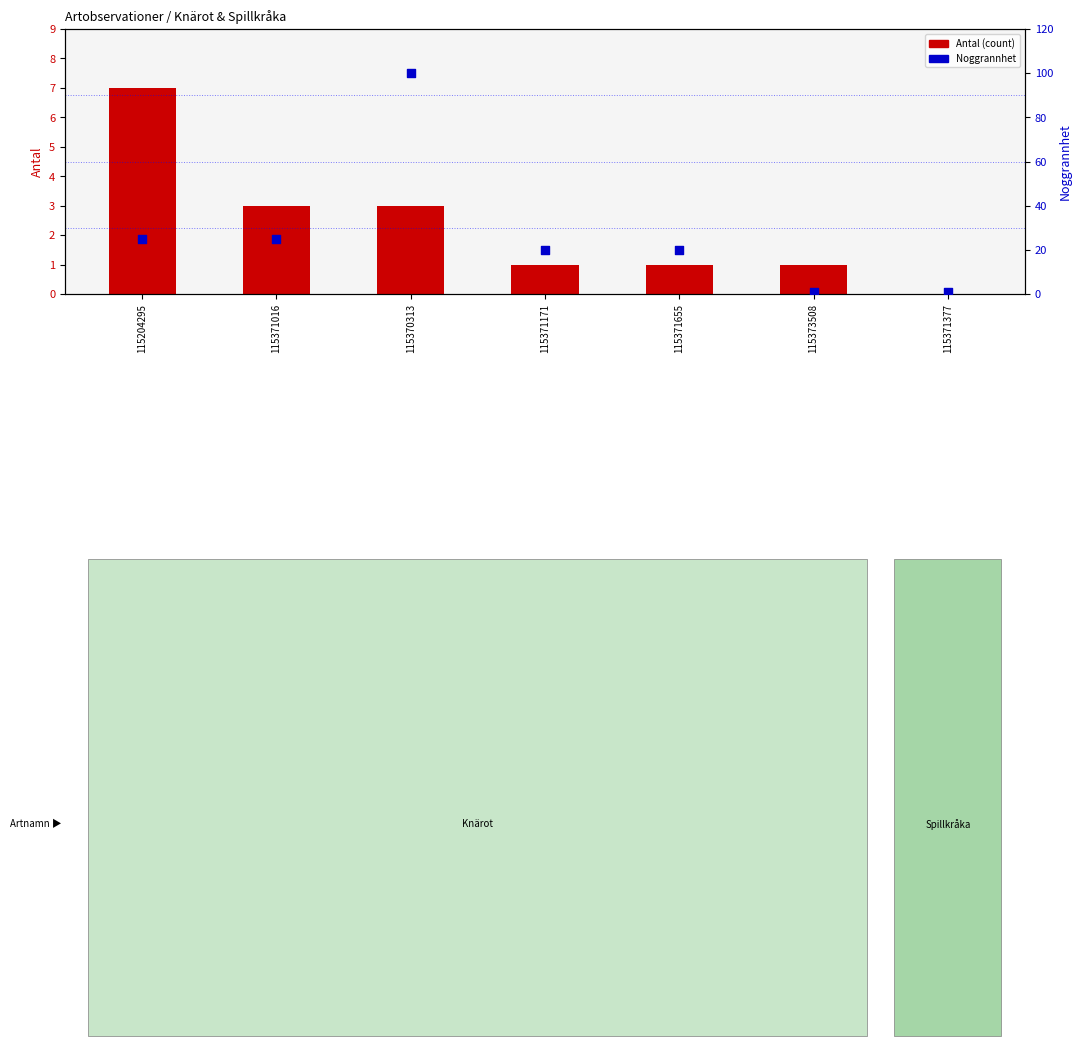

Which series has the widest spread of Y values?

Noggrannhet